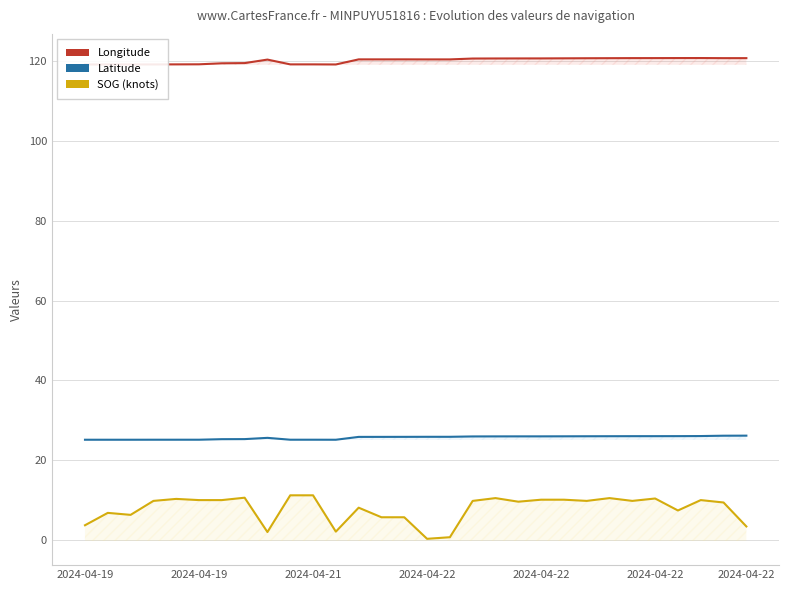

What value does the Longitude series have at 2024-04-22?

120.7